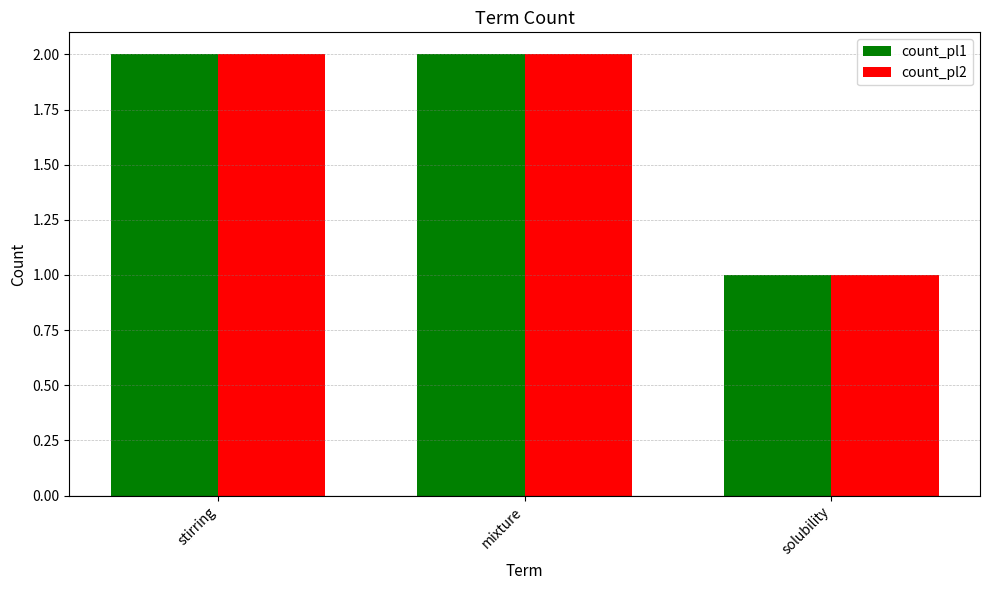

Reading left to right, list all the values displayed in this chart.

count_pl1: stirring=2	mixture=2	solubility=1
count_pl2: stirring=2	mixture=2	solubility=1